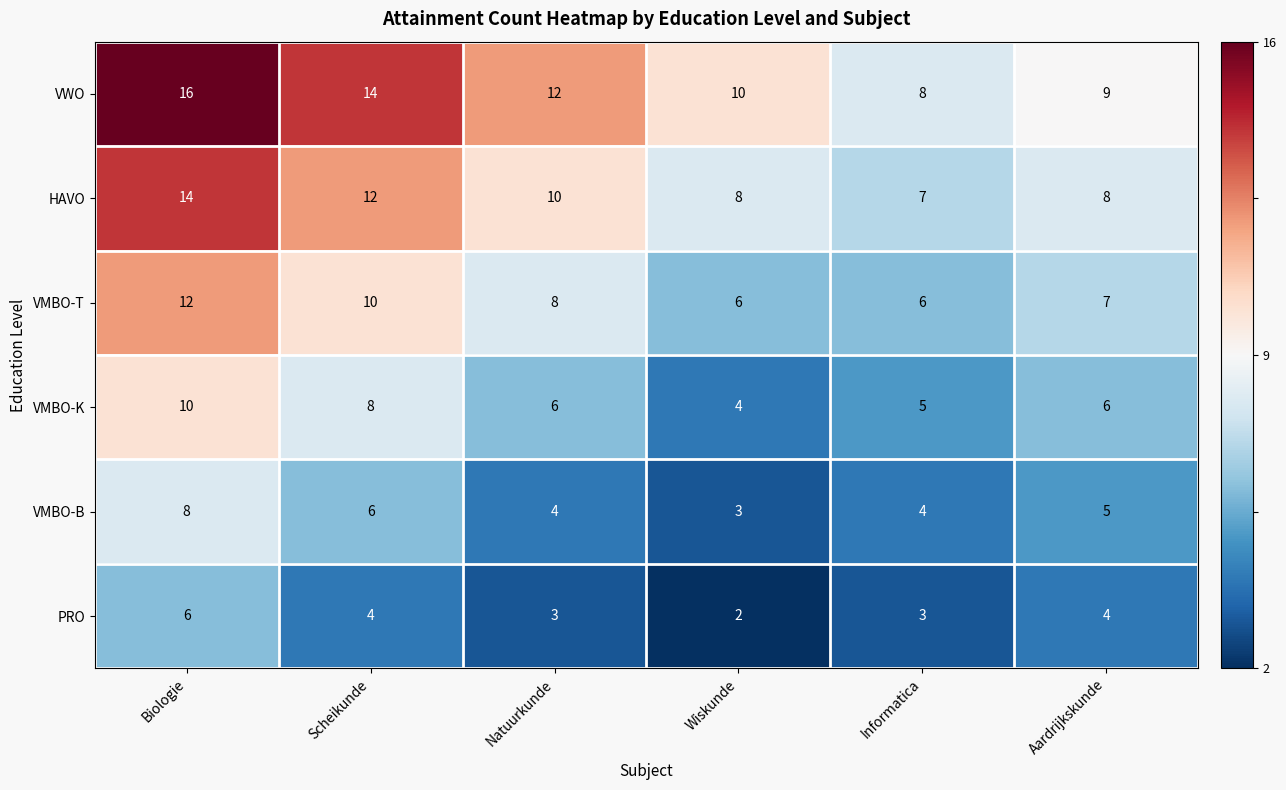

Which series has the widest spread of values?

VWO